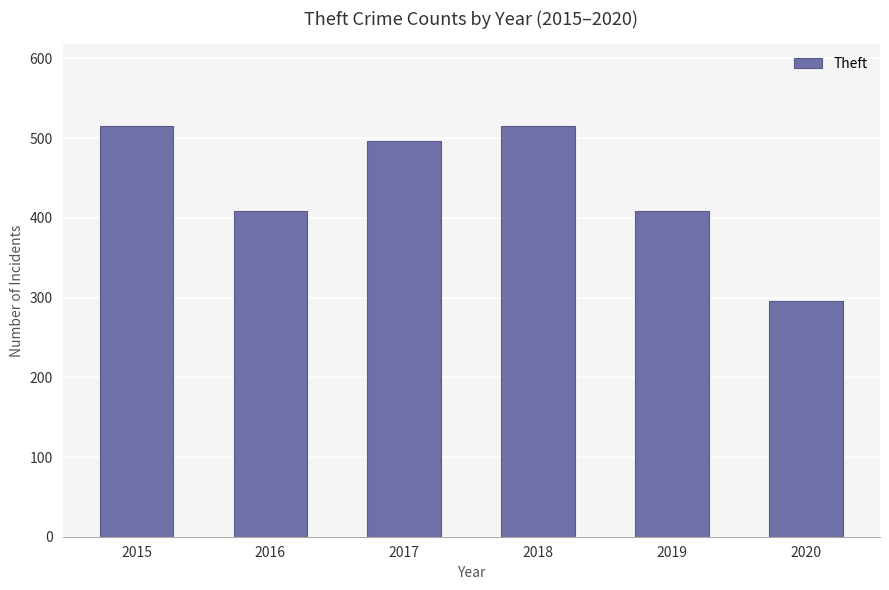

At which category does the chart reach its minimum across all series?

2020